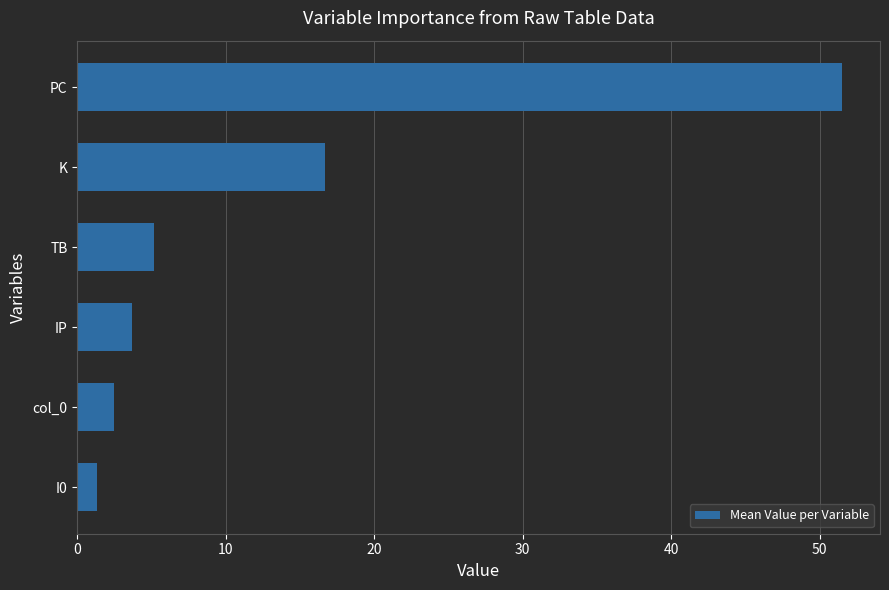

How many bars are there in total?

6